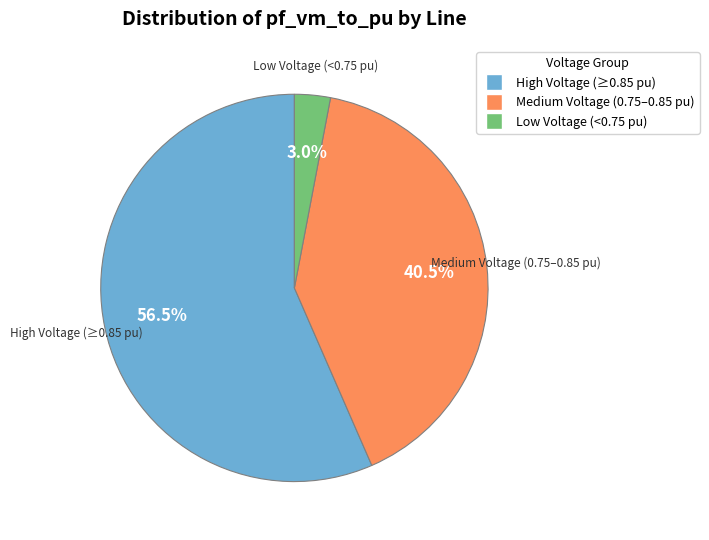

Is there any slice that represents more than half of the pie?

Yes